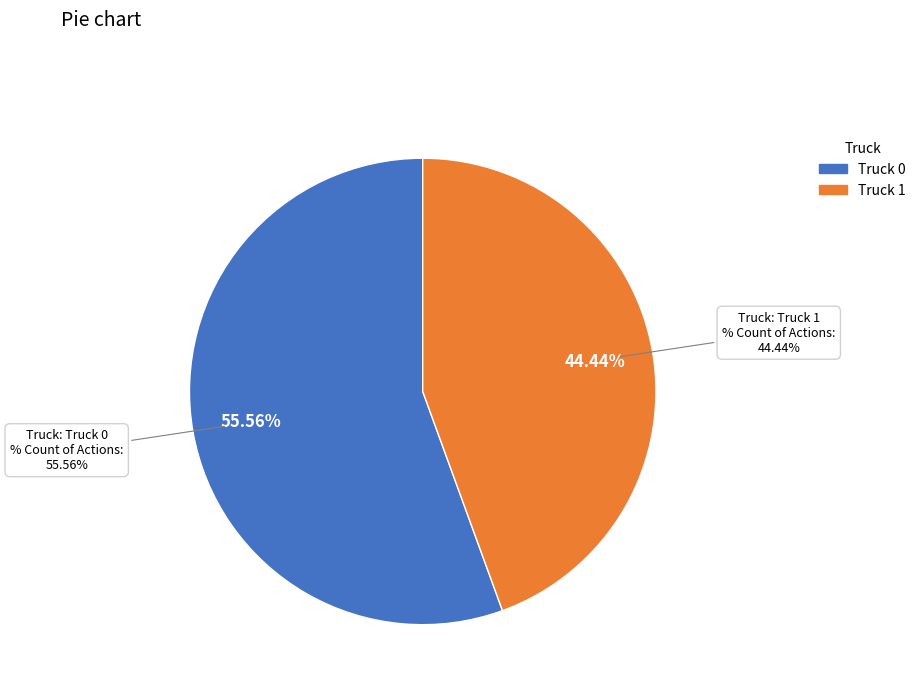

Rank the categories by value from lowest to highest.

Truck 1, Truck 0